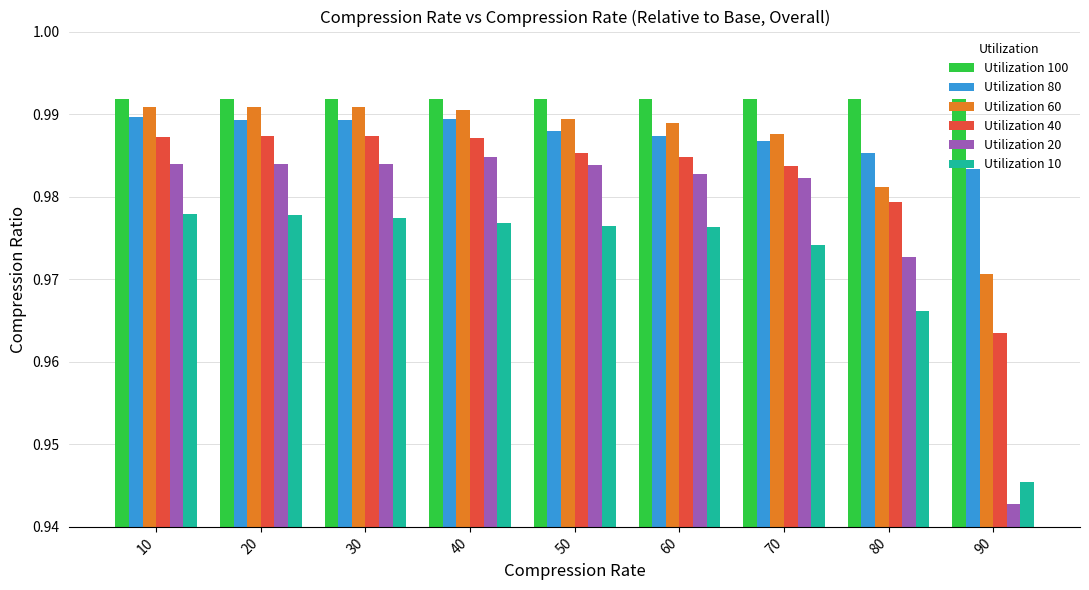

How many bars are there in total?

54